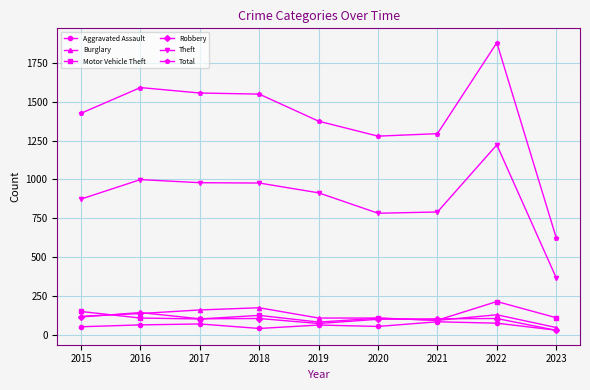

Is it true that Motor Vehicle Theft equals 112 at 2023?

True